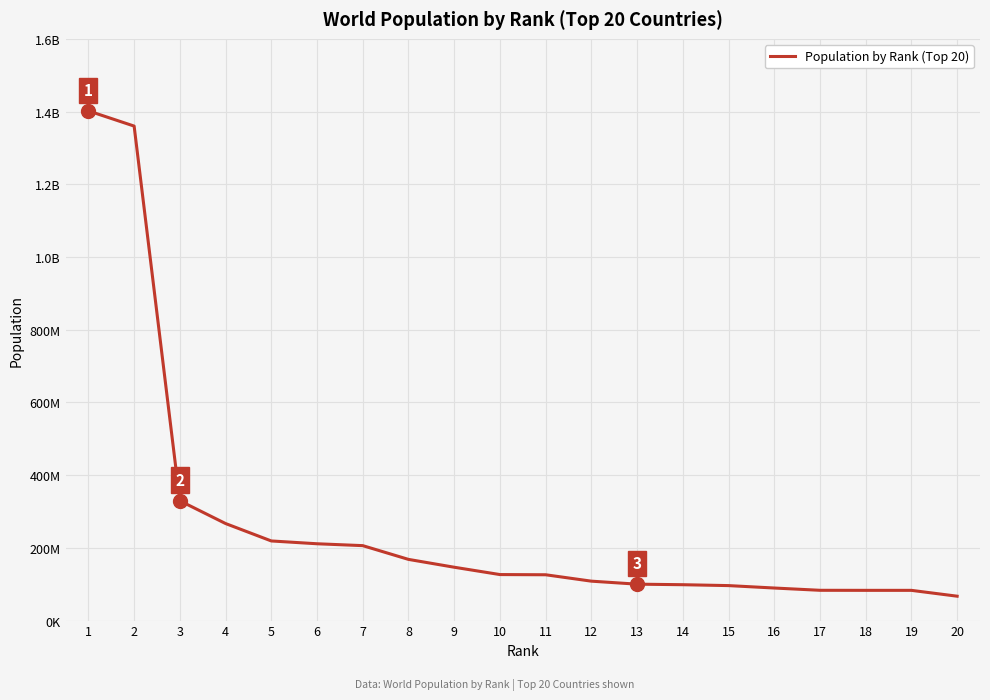

At which category does the chart reach its minimum across all series?

20